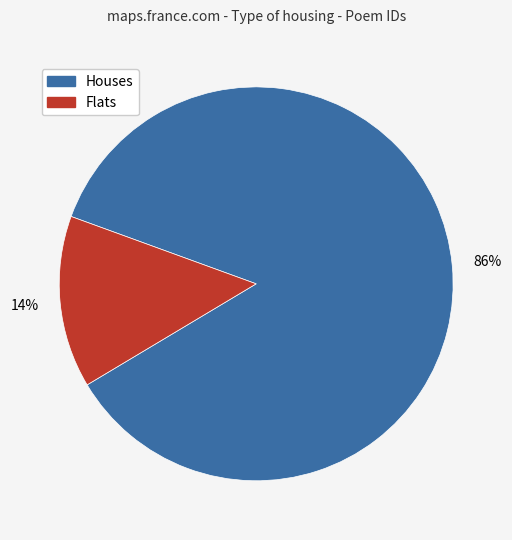

To the nearest percent, what is the difference between the largest and smallest slice percentages?

72%